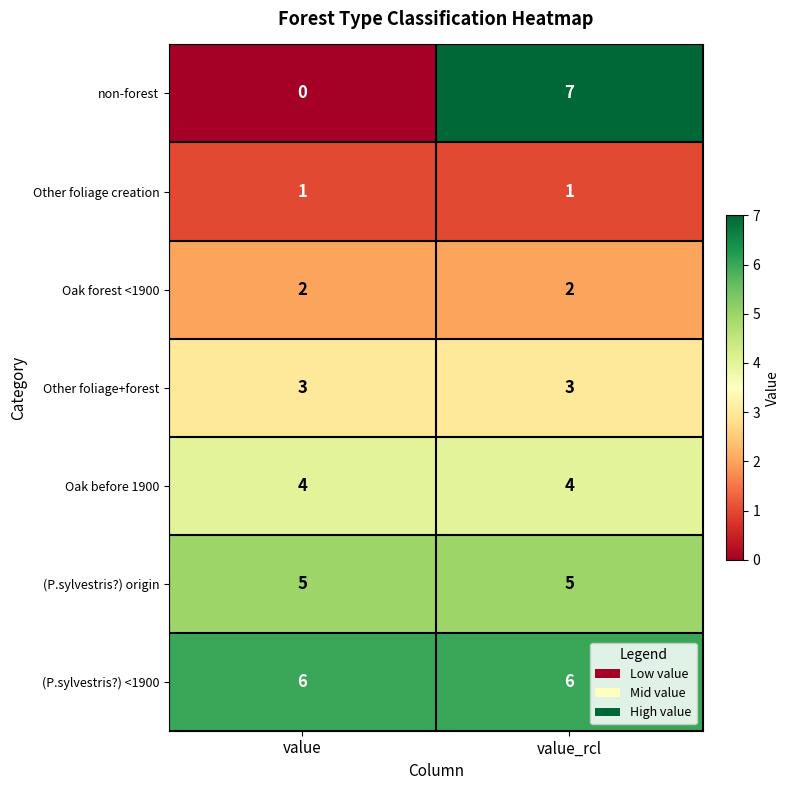

True or false: (P.sylvestris?) <1900 has a value of 4 at value_rcl.

False